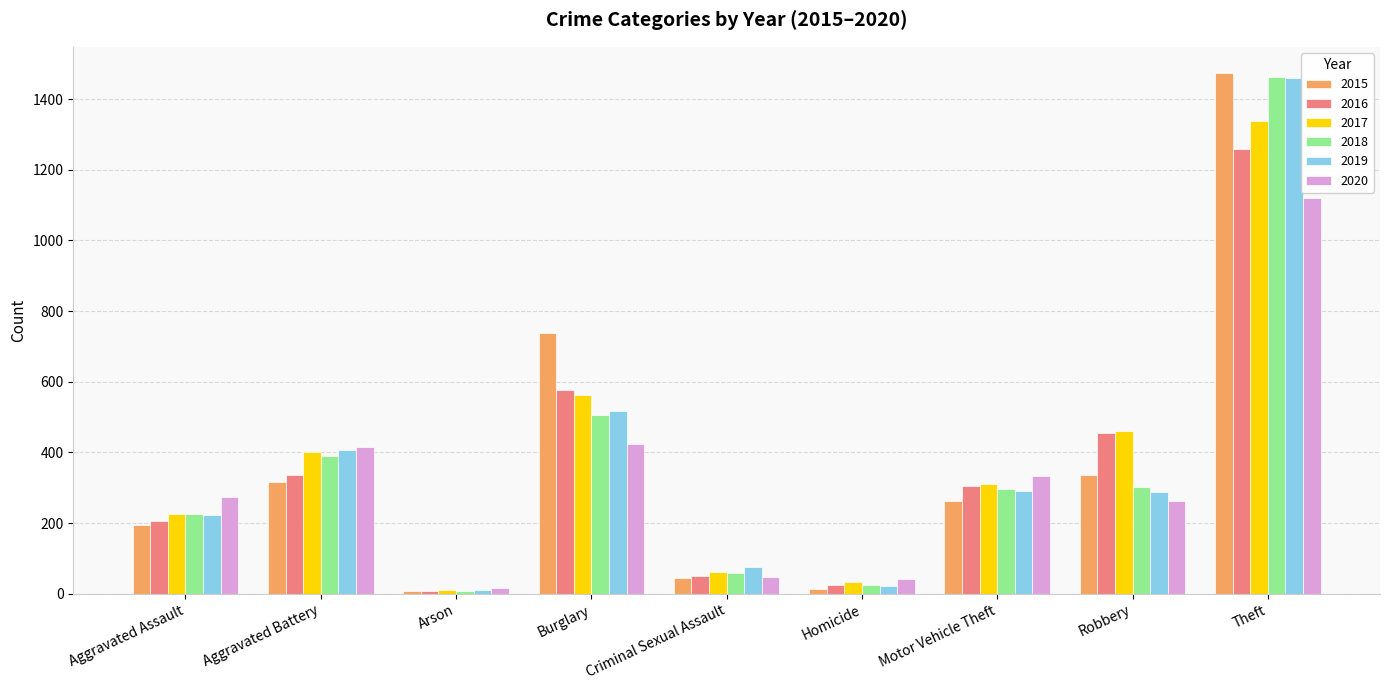

What is the label of the 1st bar from the right?

Theft